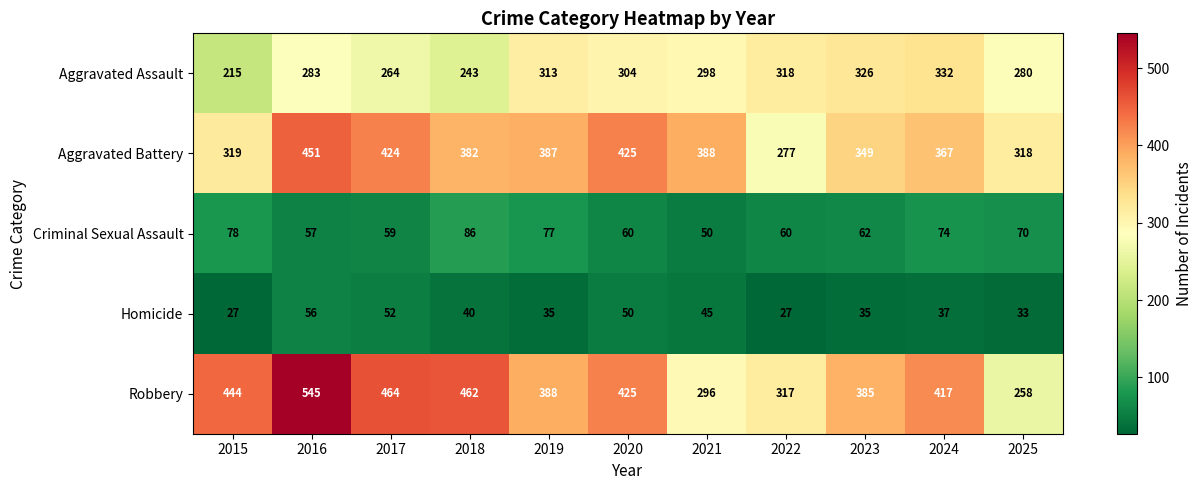

Which series changed the most between 2022 and 2024?

Robbery